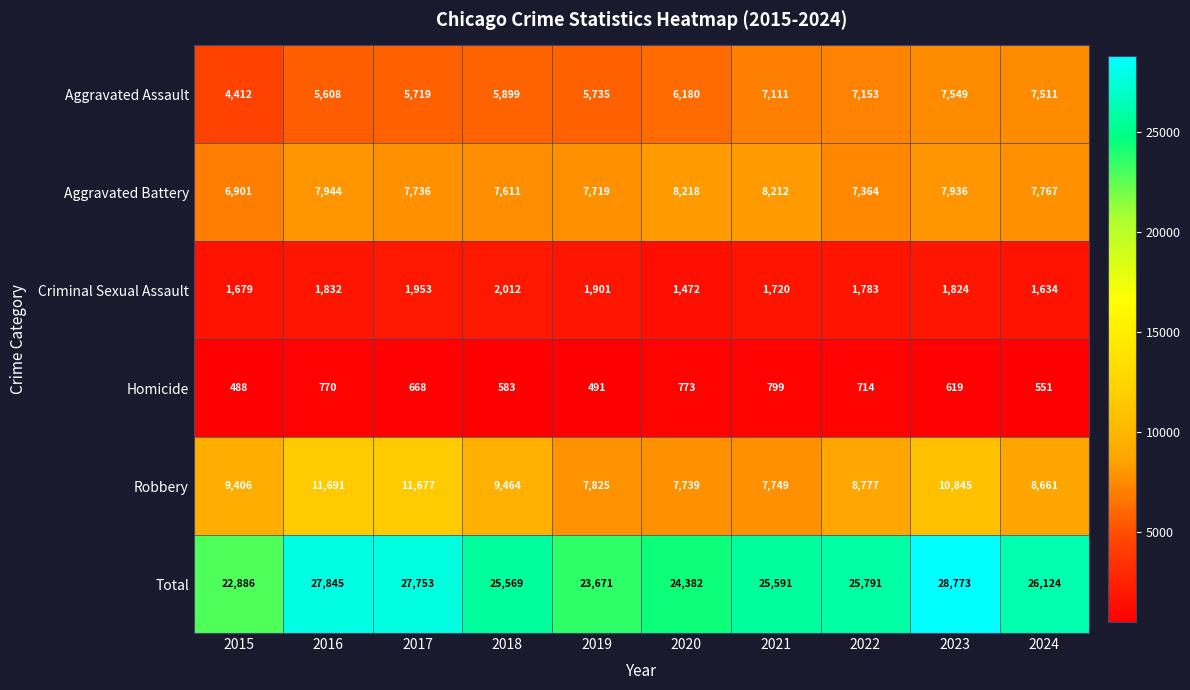

At 2018, list the series in order from largest to smallest.

Total, Robbery, Aggravated Battery, Aggravated Assault, Criminal Sexual Assault, Homicide